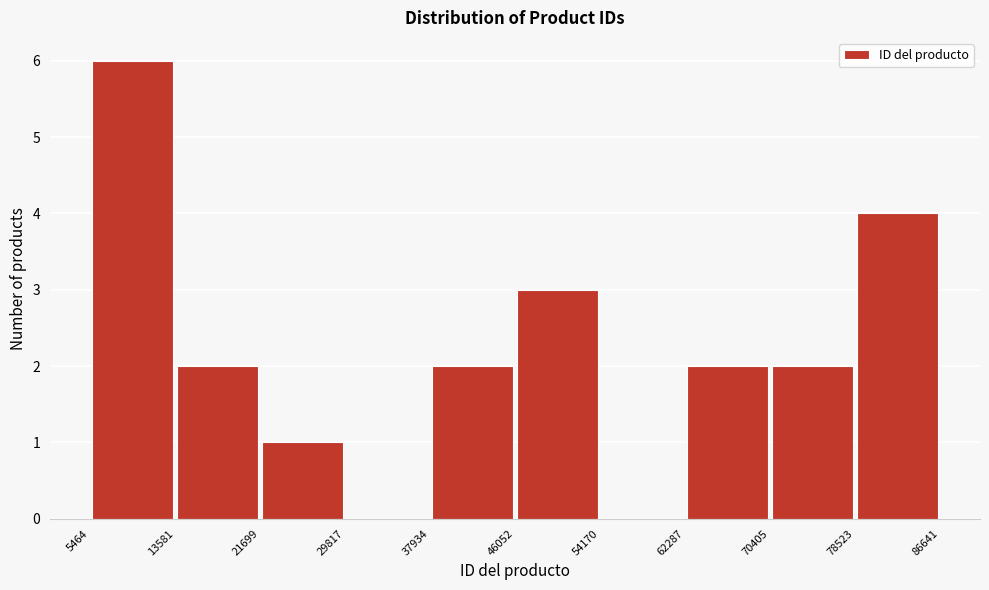

How tall is the bar that spans 62287 to 70405 on the x-axis? The values are not printed on the chart, so give them approximately, as read against the axis.

2